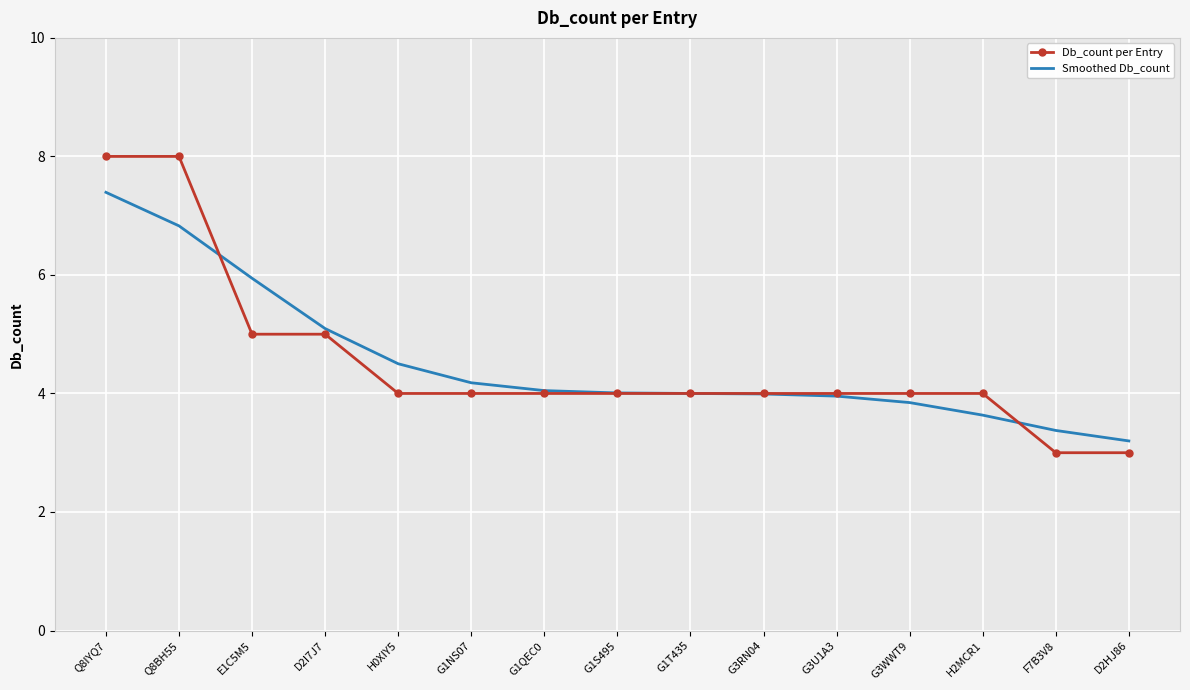

What is the lowest value of the Smoothed Db_count series?

3.2